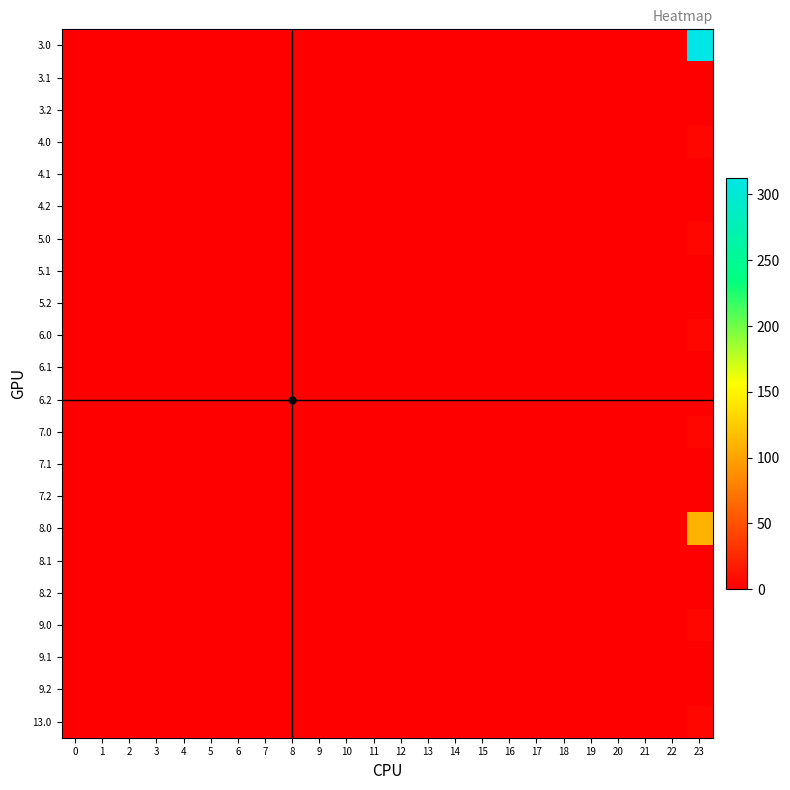

Rank the series by their maximum value, from lowest to highest.

3.1, 3.2, 4.1, 4.2, 5.1, 5.2, 6.1, 6.2, 7.1, 7.2, 8.1, 8.2, 9.1, 9.2, 7.0, 9.0, 13.0, 5.0, 4.0, 6.0, 8.0, 3.0